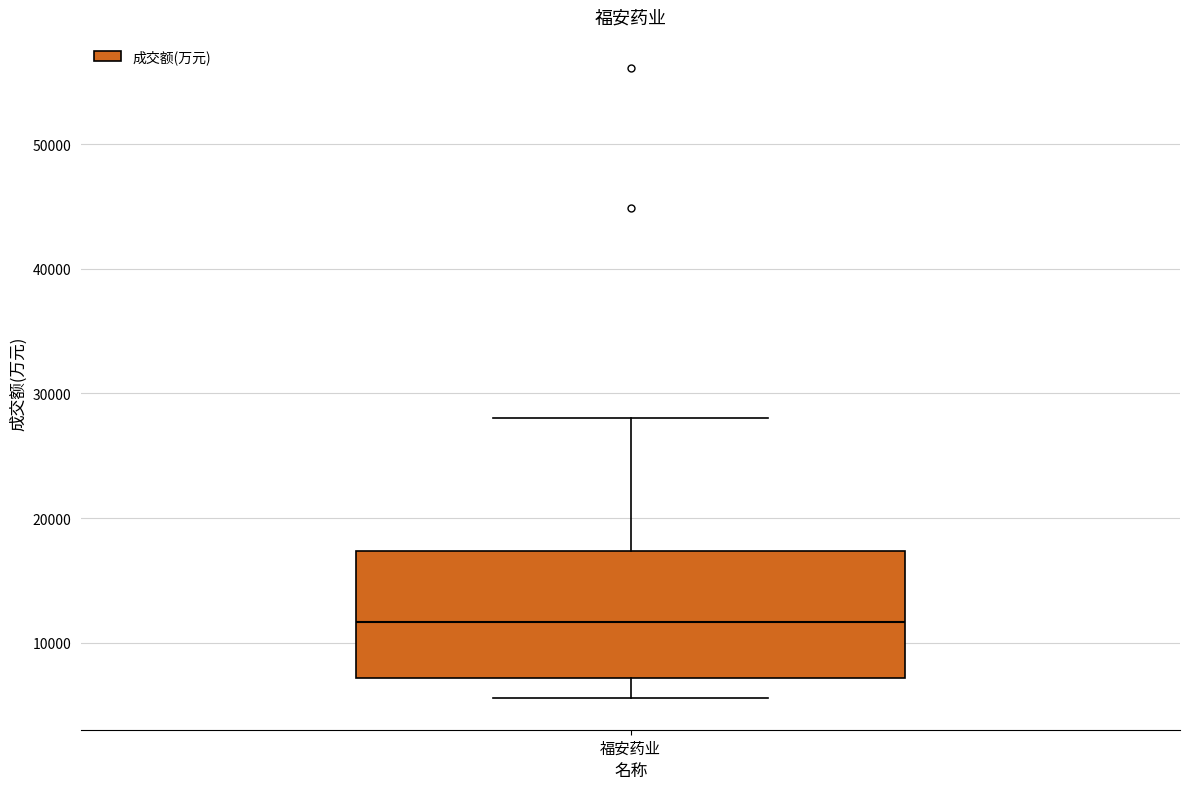

Transcribe this box plot: give where the median line is, the range the box spans, and where the two whiskers end, as read against the y-axis. The values are not printed on the chart, so give them approximately, as read against the axis.

median 12000, box 7000 to 17000, whiskers 6000 to 28000